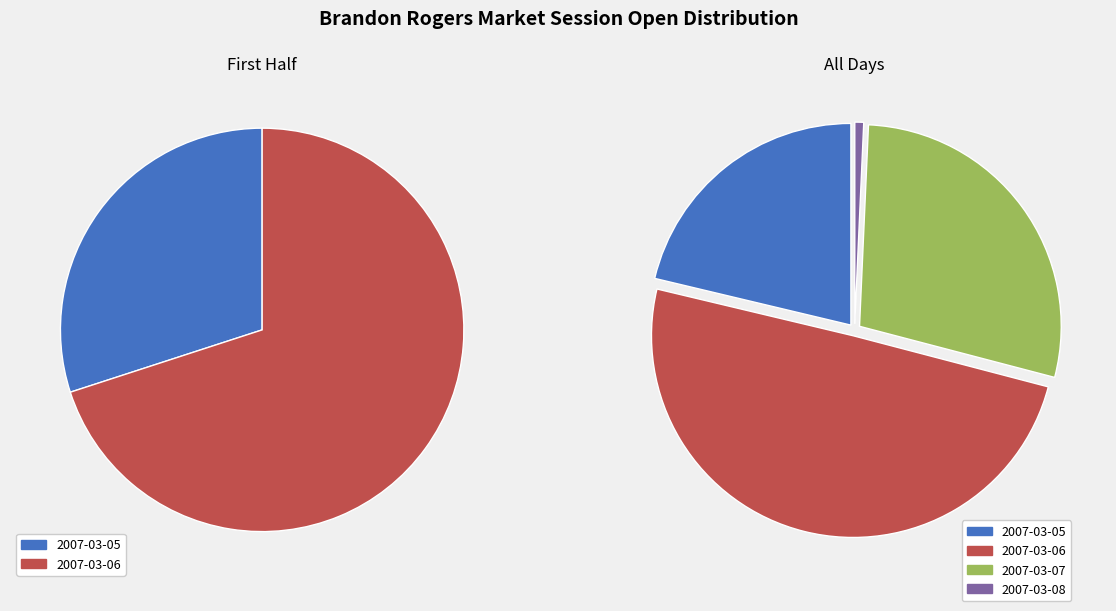

To the nearest percent, what percentage of the pie is 2007-03-05?

21%